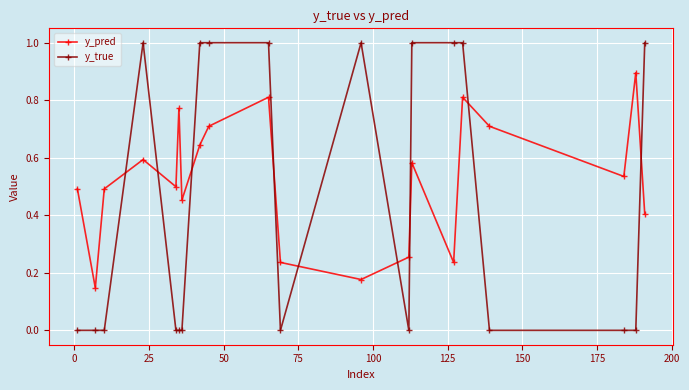

In y_pred, how many points are lower than both neighbors (excluding endpoints)?

6